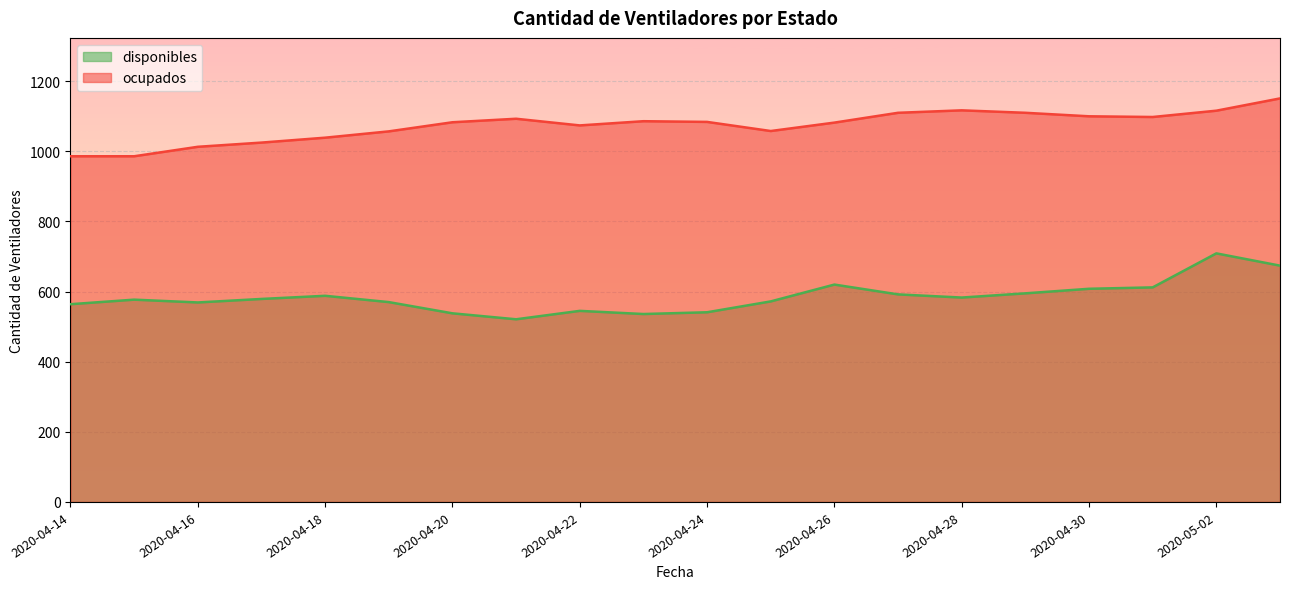

List the series in order of their peak value, lowest first.

disponibles, ocupados